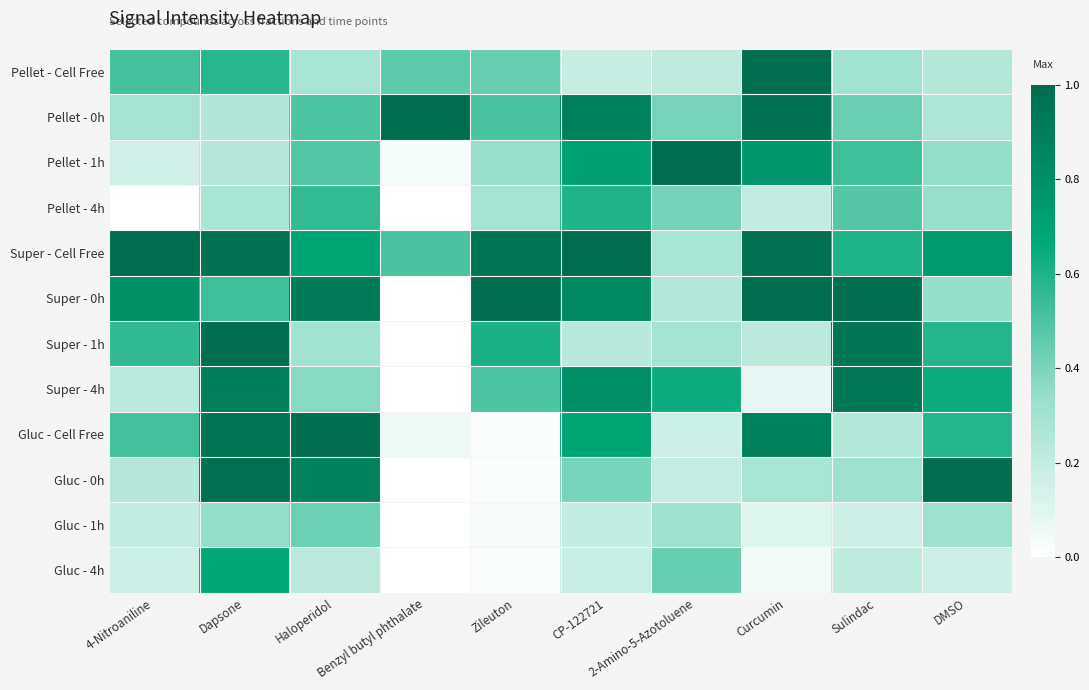

Which series has the largest total across all categories?

Super - Cell Free